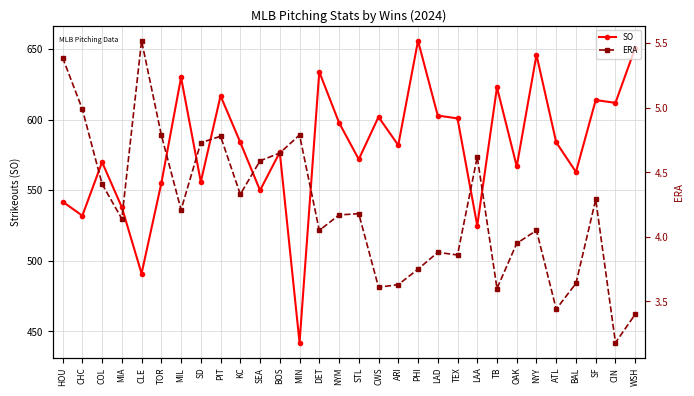

True or false: SO has a value of 389.3 at KC.

False